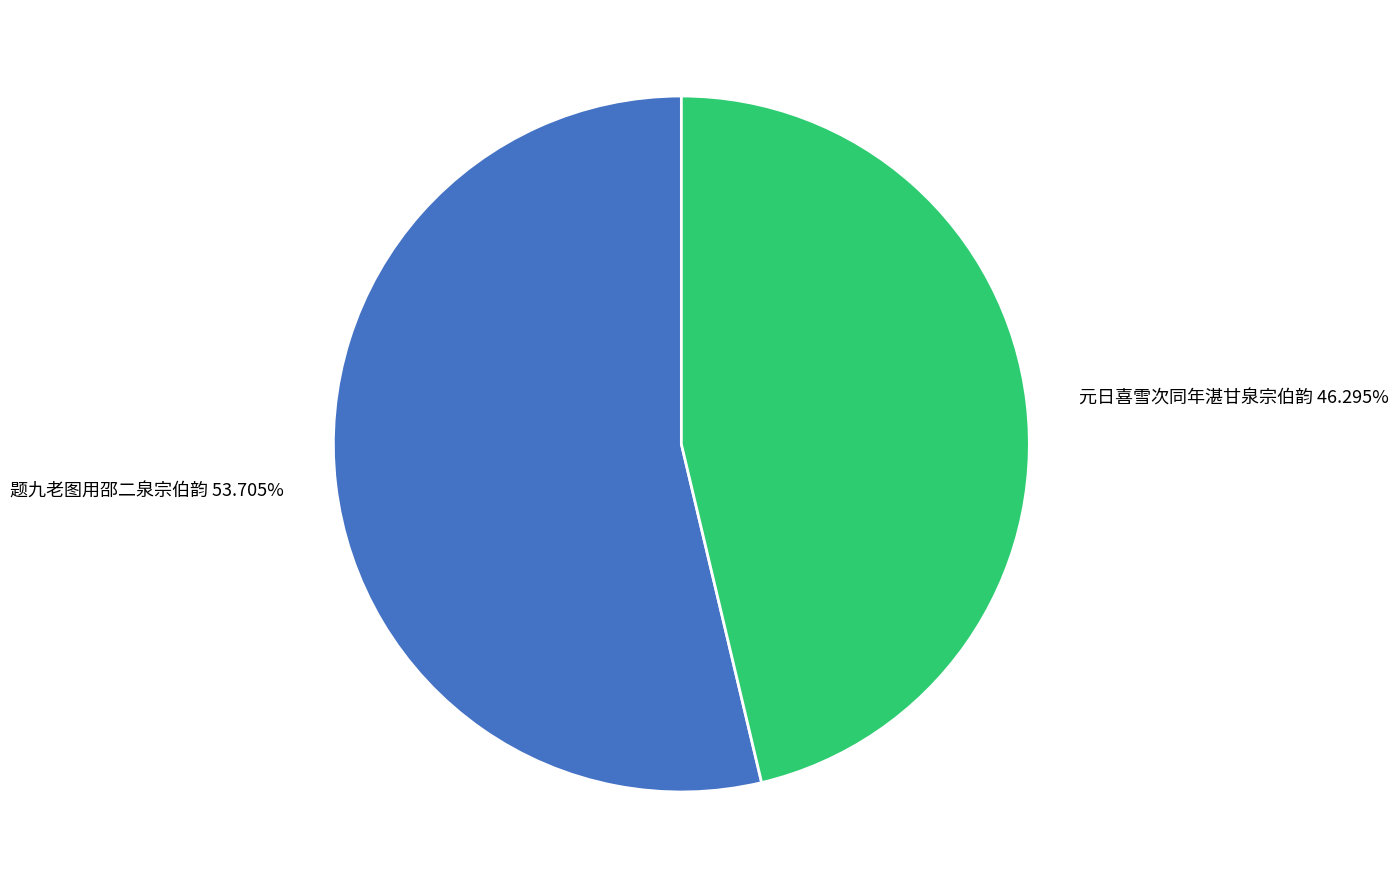

How many slices are in this pie chart?

2